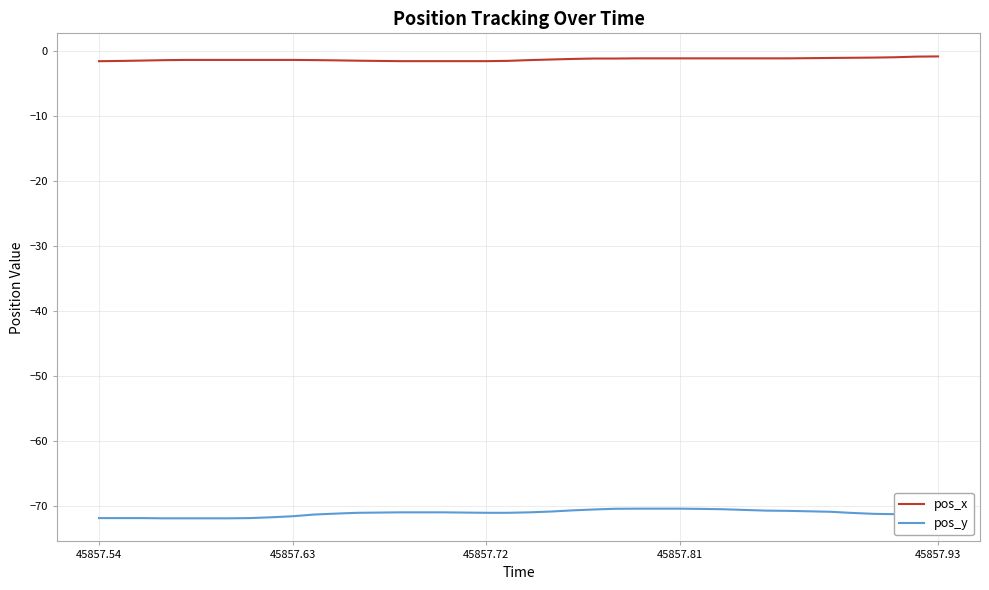

True or false: pos_y and pos_x cross at least once.

False